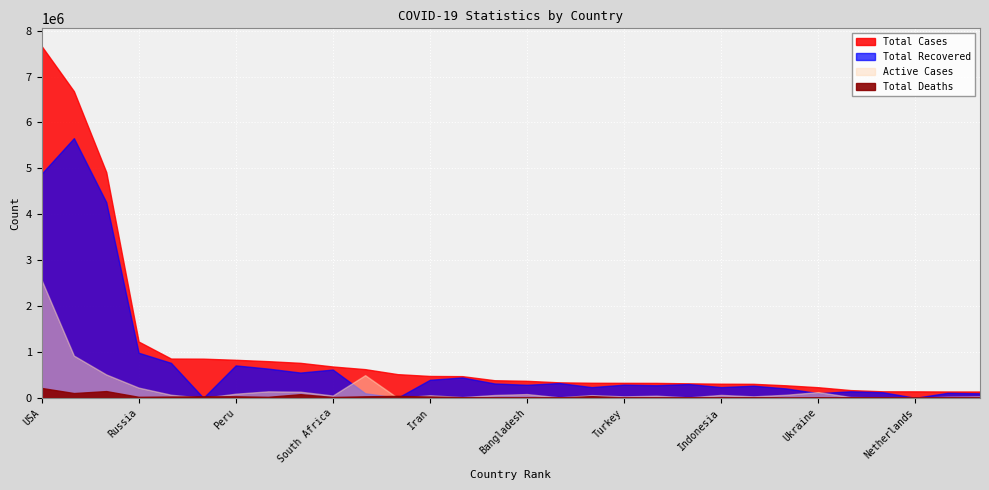

What is the label of the 25th point from the left?

Ukraine